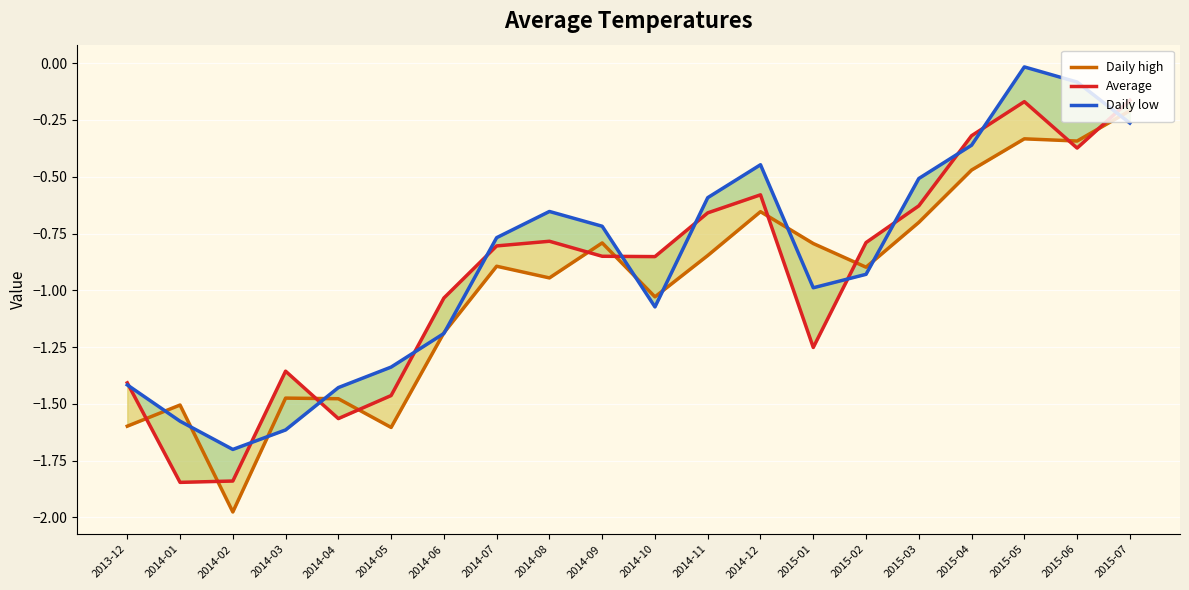

Between 2014-01 and 2014-09, which is larger?

2014-09